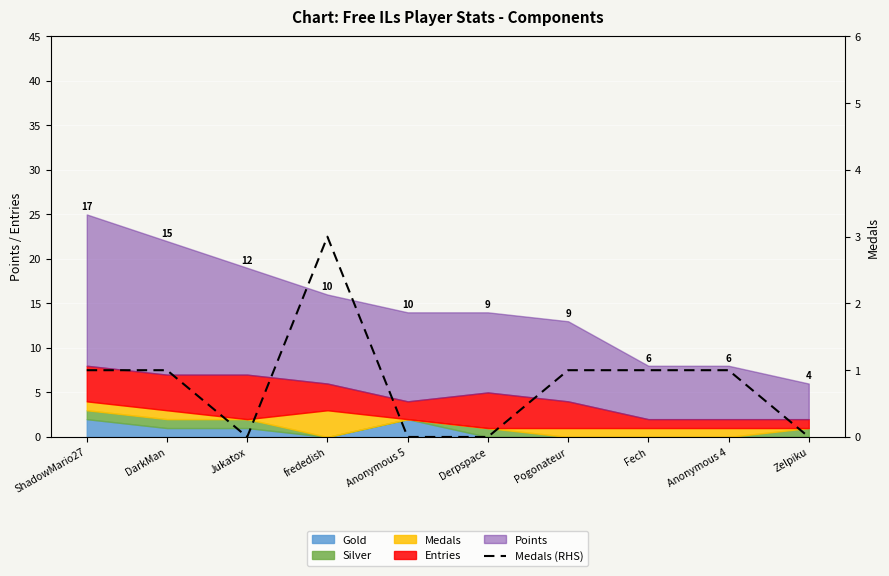

Which has a higher value, Pogonateur or Zelpiku?

Pogonateur